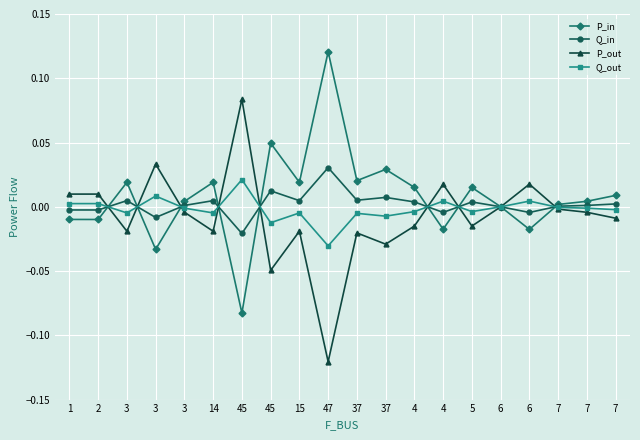

How many series are shown in this chart?

4